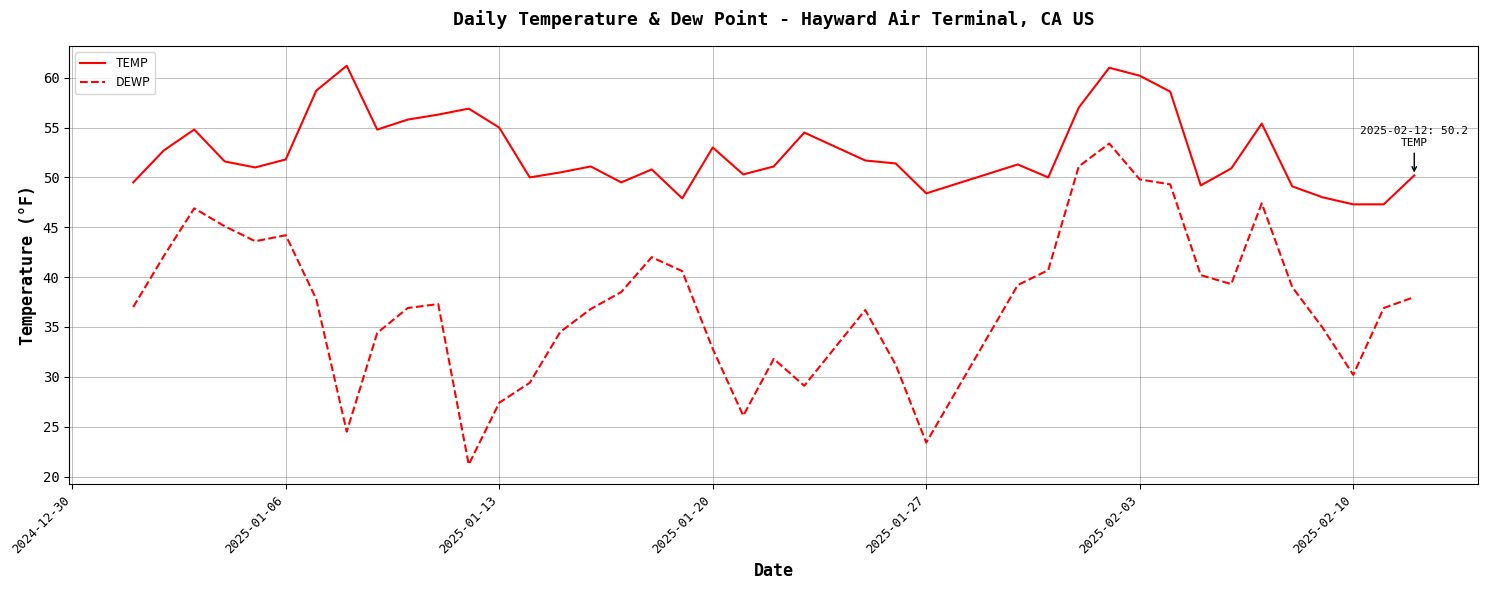

Rank the series by their maximum value, from highest to lowest.

TEMP, DEWP